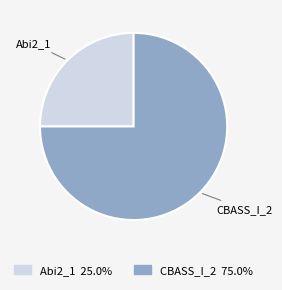

Is there any slice that represents more than half of the pie?

Yes